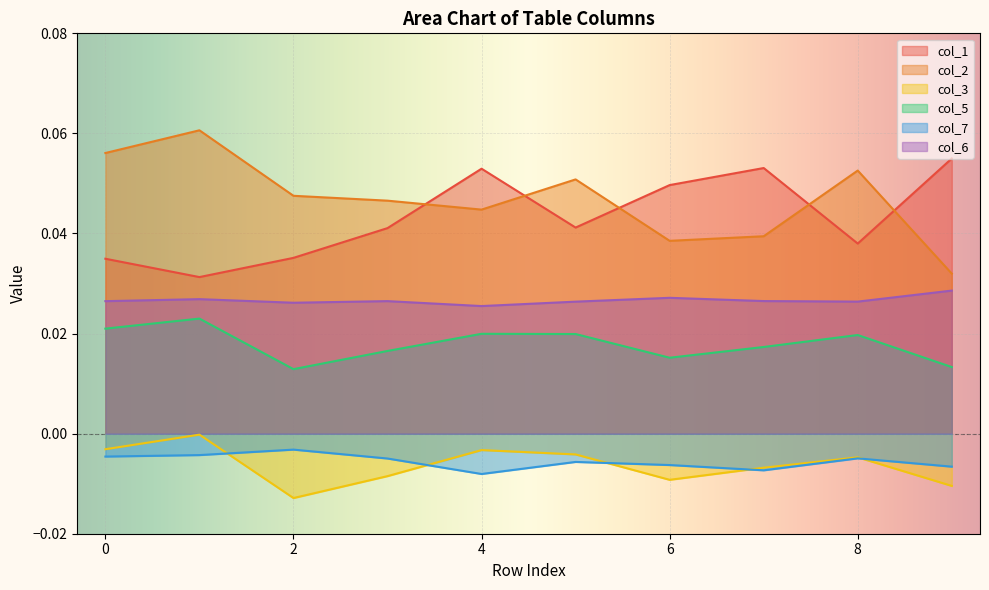

Where is the first local minimum for col_1?

1